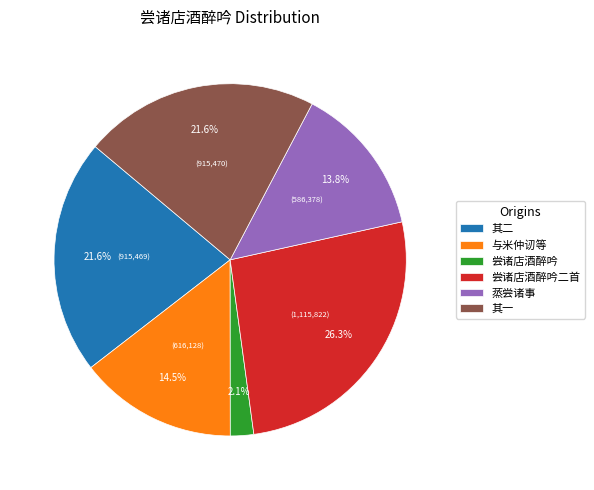

Between 尝诸店酒醉吟 and 尝诸店酒醉吟二首, which is larger?

尝诸店酒醉吟二首